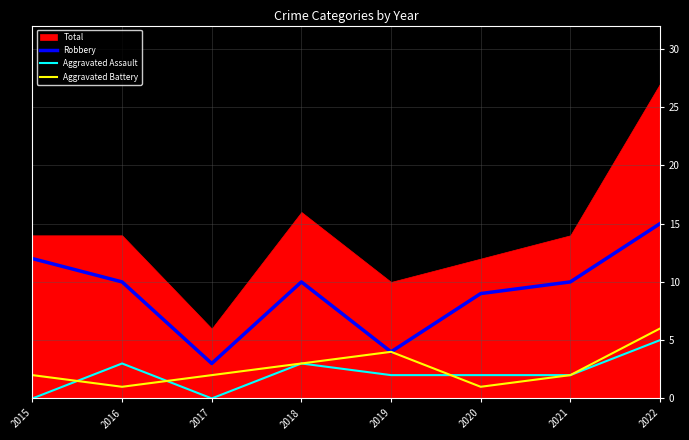

What is the spread (max minus min) of values at 2021?

8